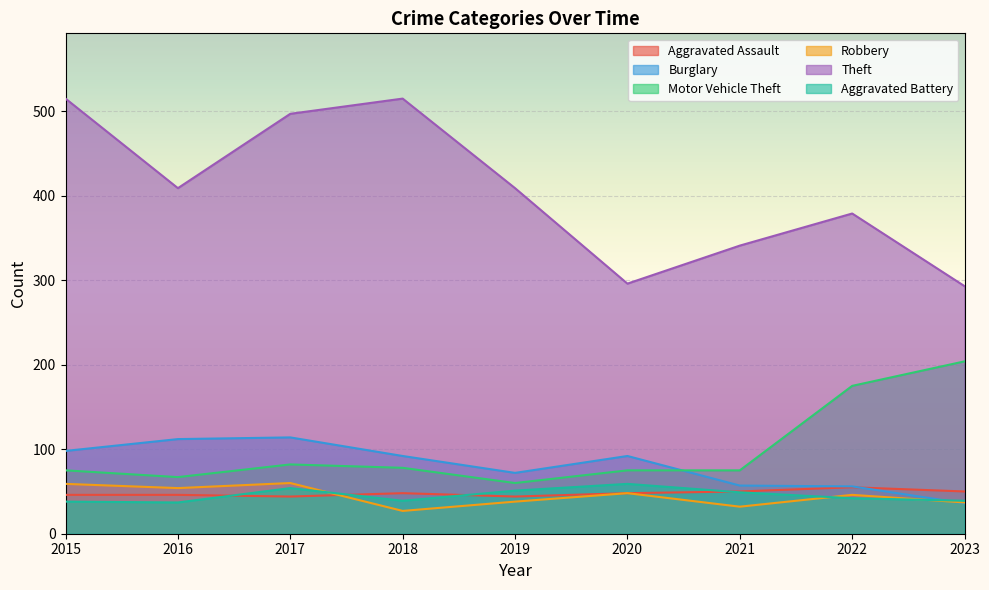

Which category has the highest value in the Aggravated Assault series?

2022